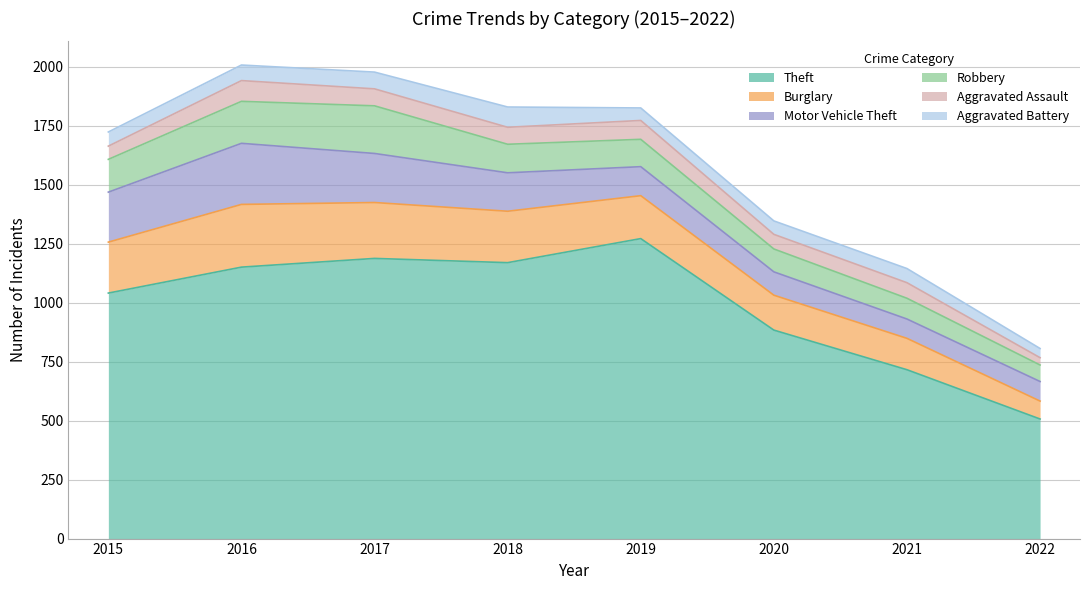

What is the sum of the Robbery values at 2021 and 2015?

227